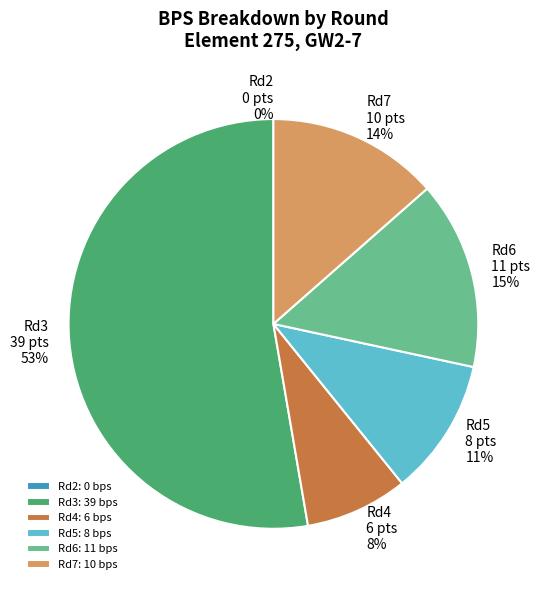

Do Round 4 (assists=0) and Round 5 (assists=0) together represent more than half of the pie?

No